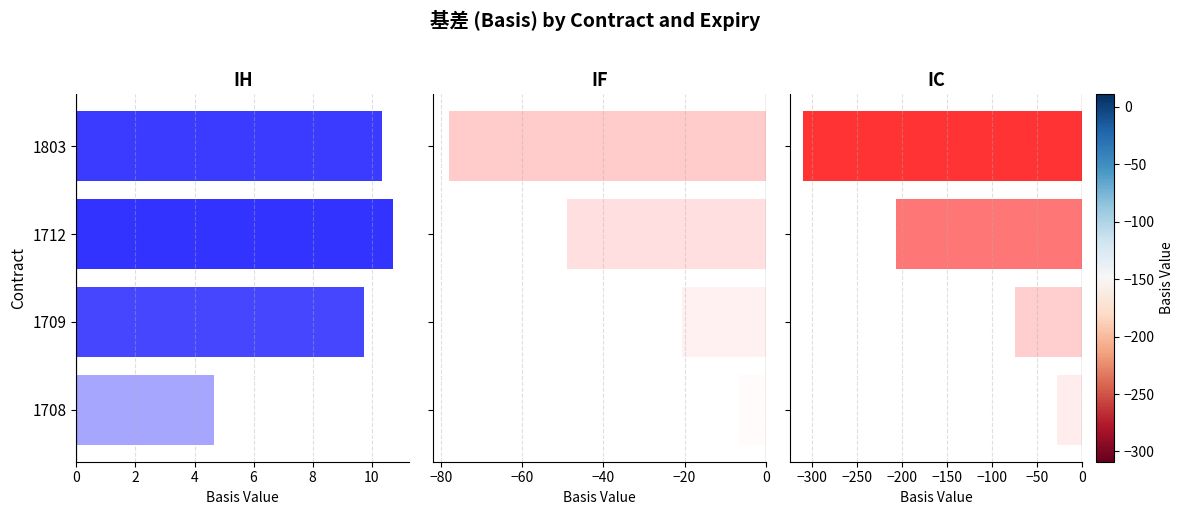

What is the value of the IF bar at the 1st from the left?

-6.7